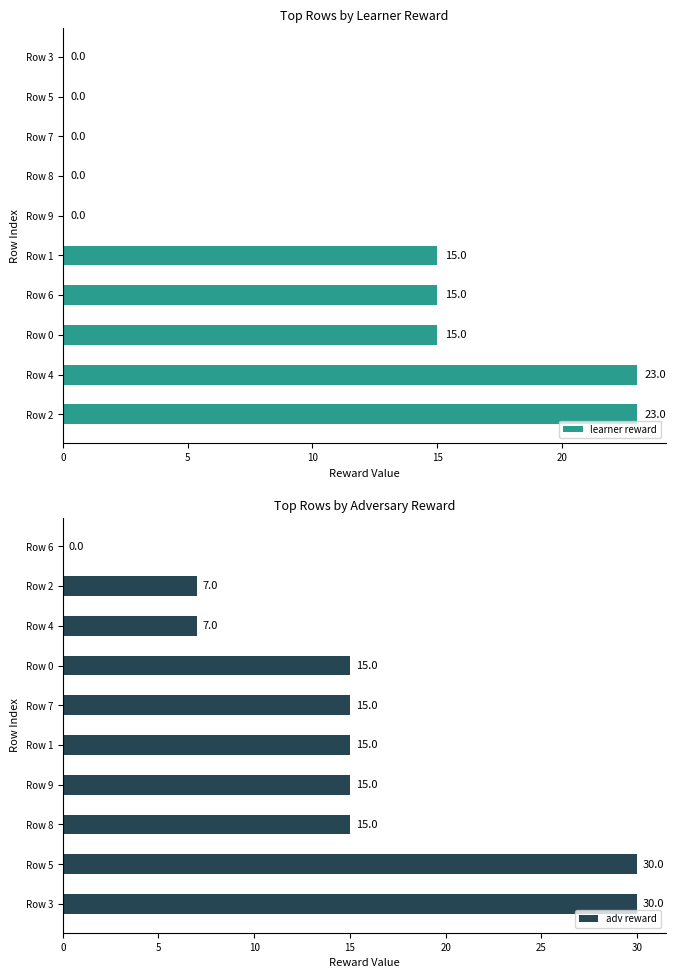

True or false: adv reward has a value of 7 at Row 2.

True